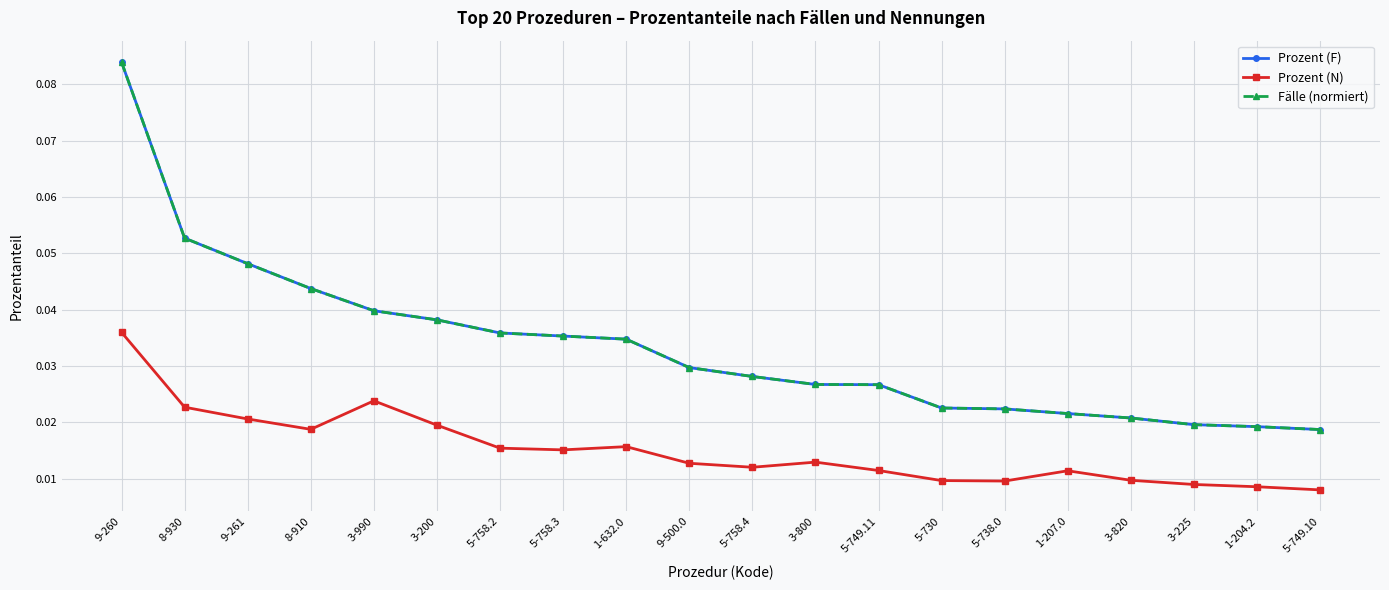

True or false: Prozent (F) and Fälle (normiert) cross at least once.

False